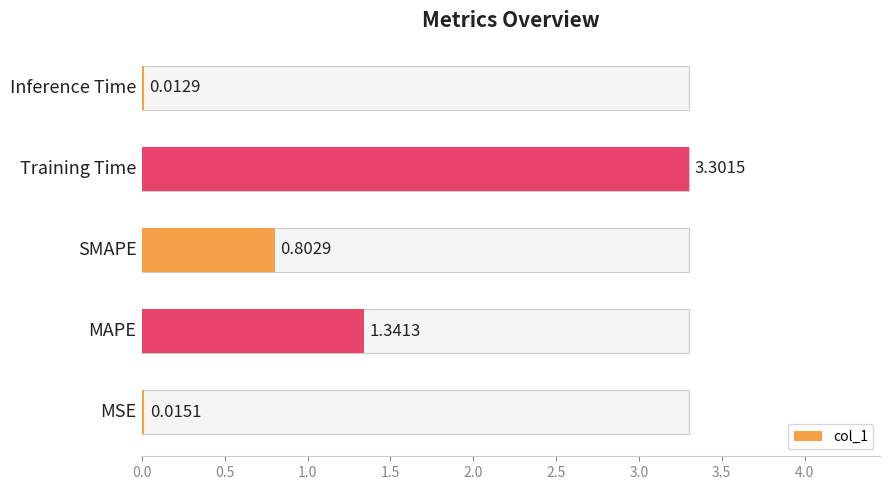

Reading left to right, what are all the values shown in this chart?

0.0	1.3	0.8	3.3	0.0